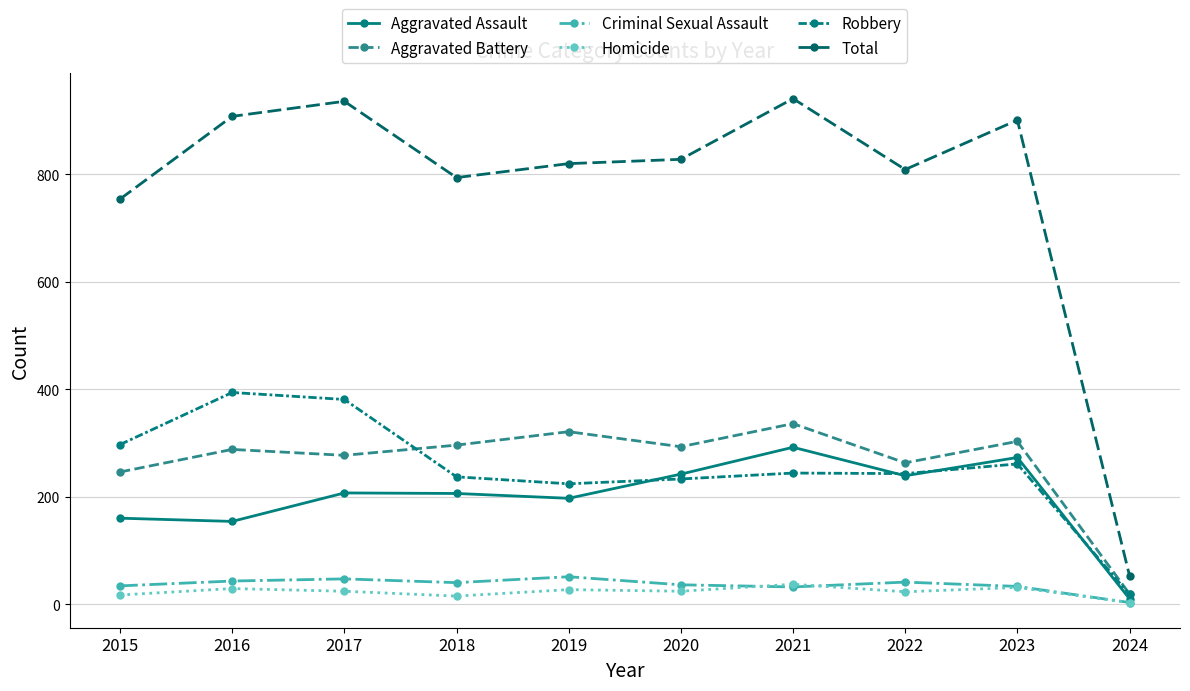

List the labels in order of Total value, largest first.

2021, 2017, 2016, 2023, 2020, 2019, 2022, 2018, 2015, 2024